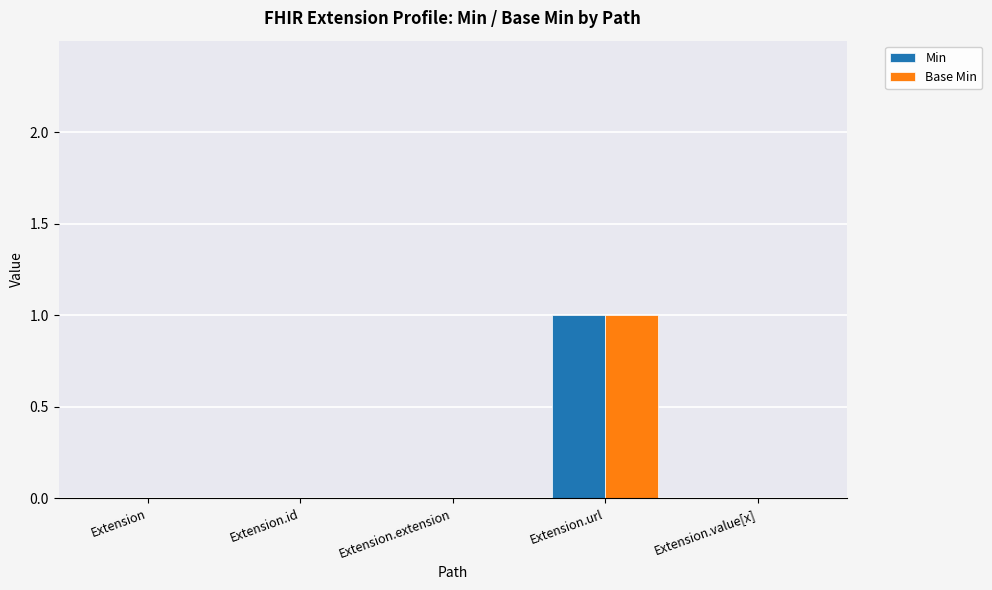

Does the chart contain stacked bars?

No